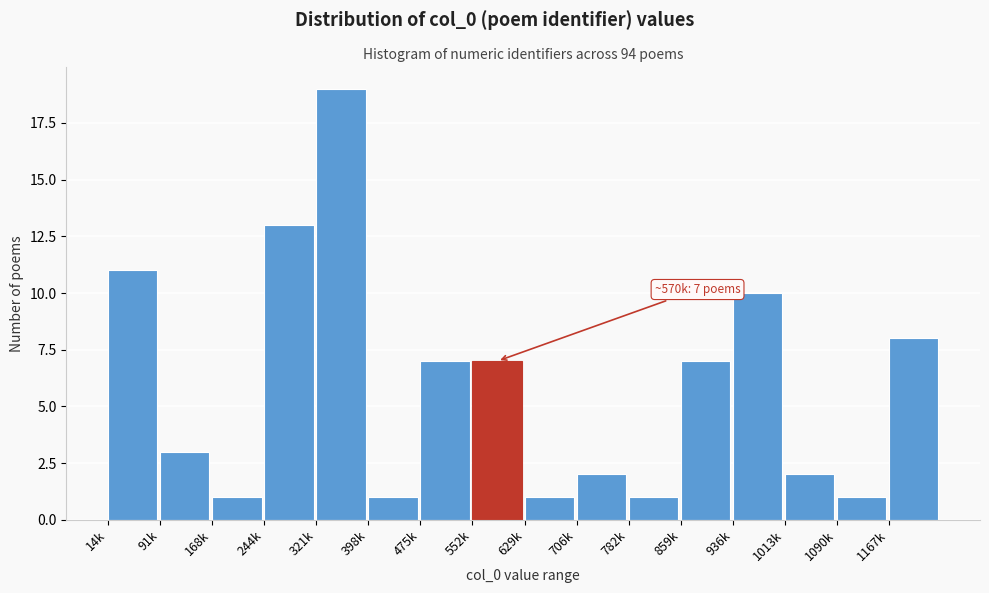

Reading left to right, extract all data points from this chart.

11	3	1	13	19	1	7	7	1	2	1	7	10	2	1	8